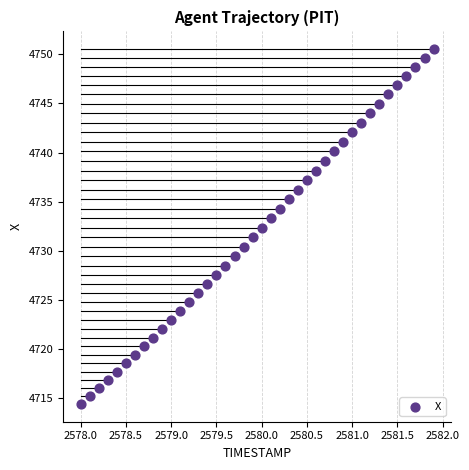

What is the range of Y values (max minus min)?

36.2